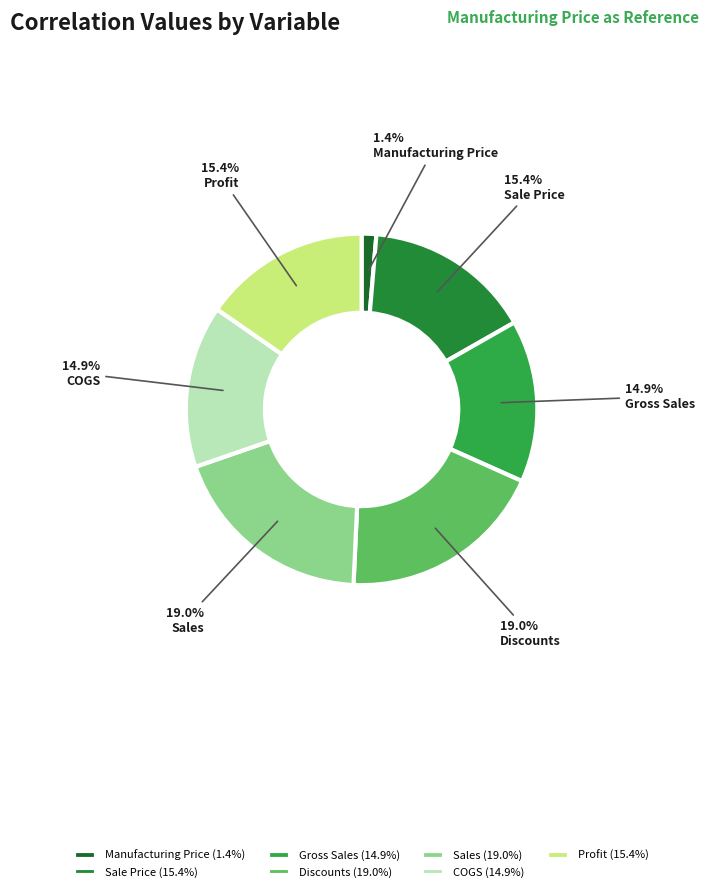

Combined, do Discounts and Profit account for over 50%?

No